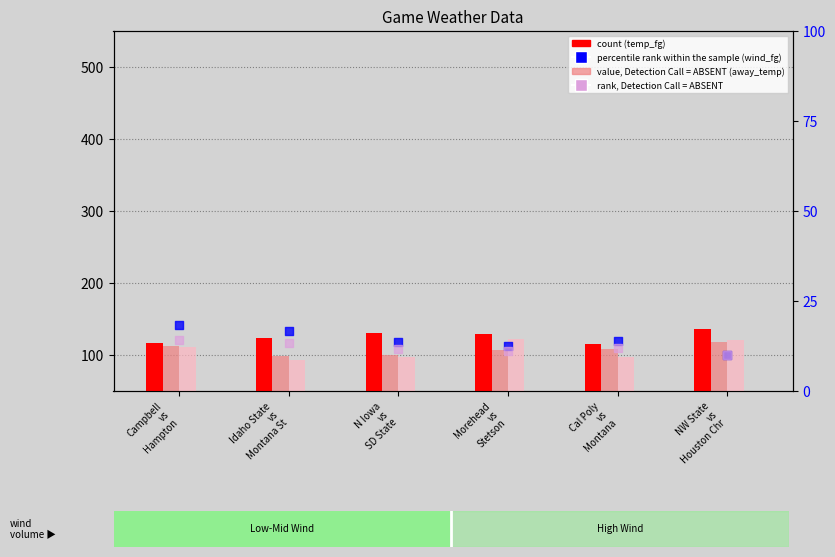

Which series reaches the minimum Y coordinate?

rank, Detection Call=ABSENT